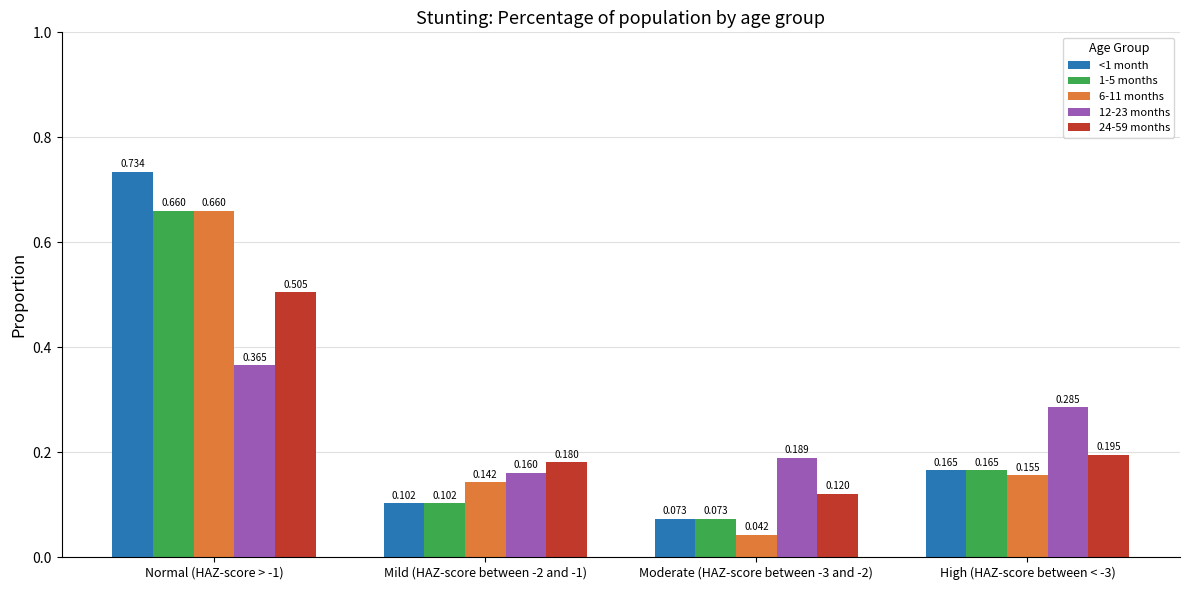

Rank the series at Moderate (HAZ-score between -3 and -2) from lowest to highest value.

6-11 months, <1 month, 1-5 months, 24-59 months, 12-23 months